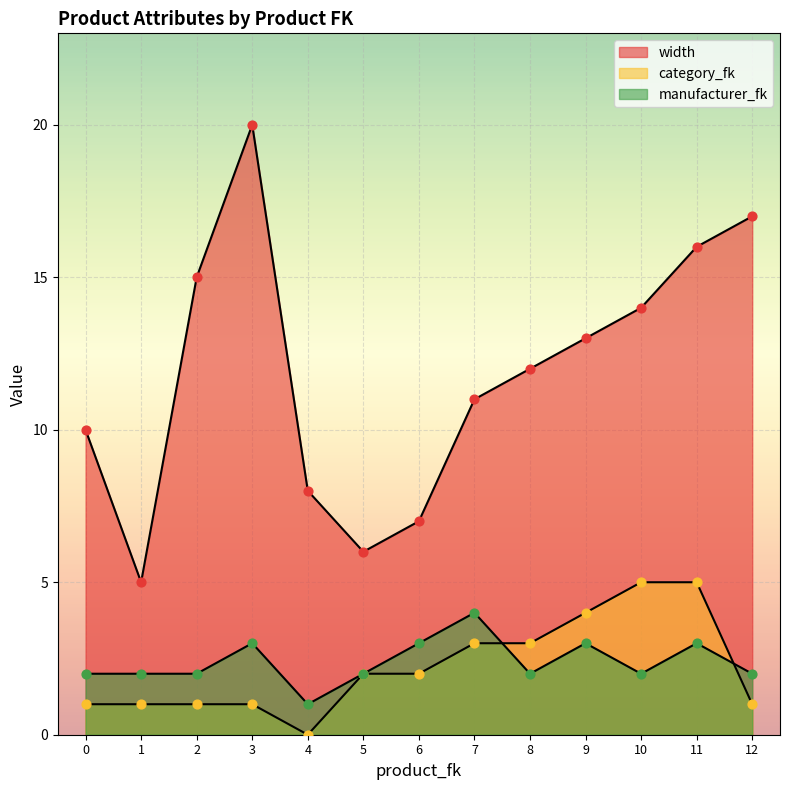

Which series has the largest total across all categories?

width